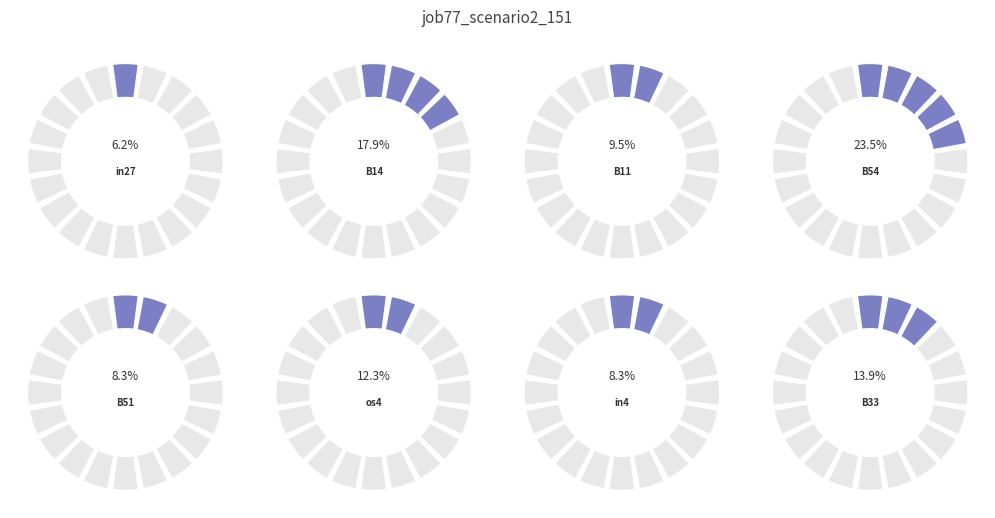

To the nearest percent, what is the difference between the in27 and B54 slice percentages?

17%